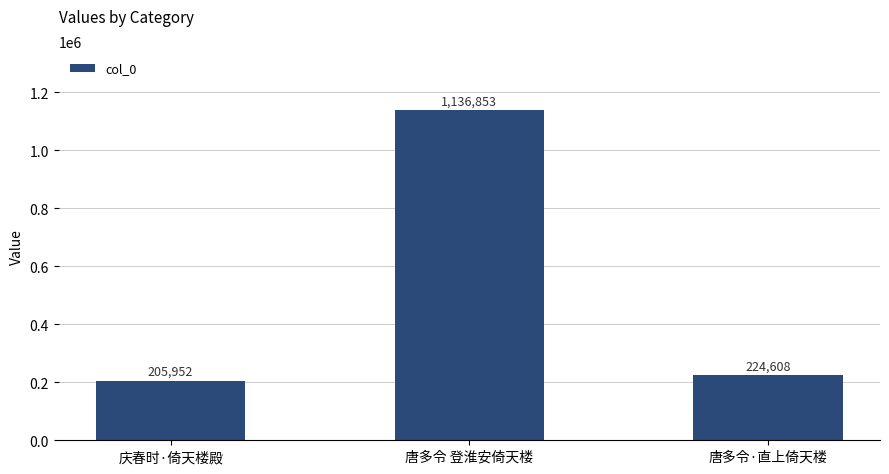

Approximately how many times larger is the value at 唐多令·直上倚天楼 compared to 庆春时·倚天楼殿?

1.1